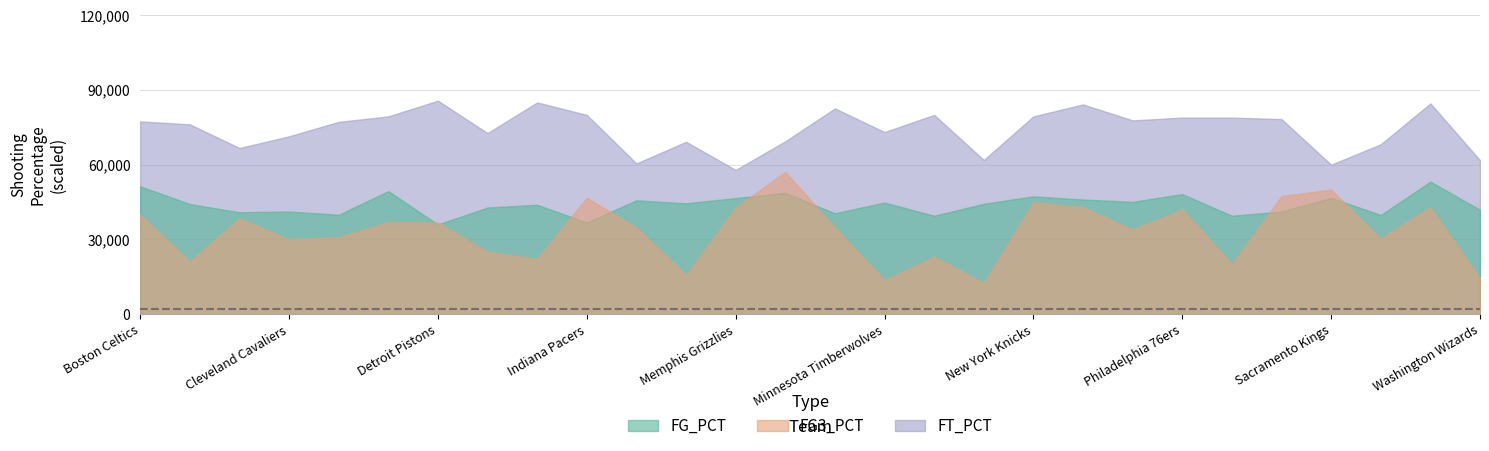

True or false: FG_PCT and FT_PCT cross at least once.

False